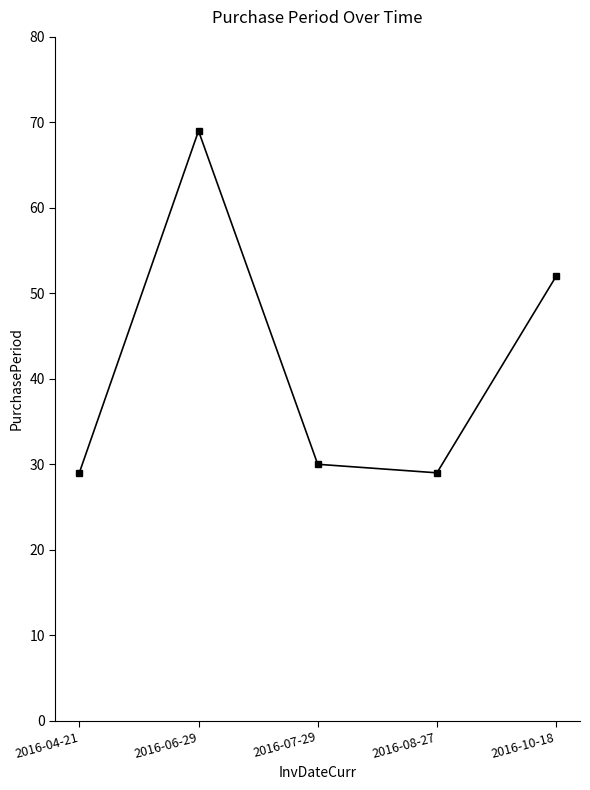

What is the label of the 5th point from the right?

2016-04-21